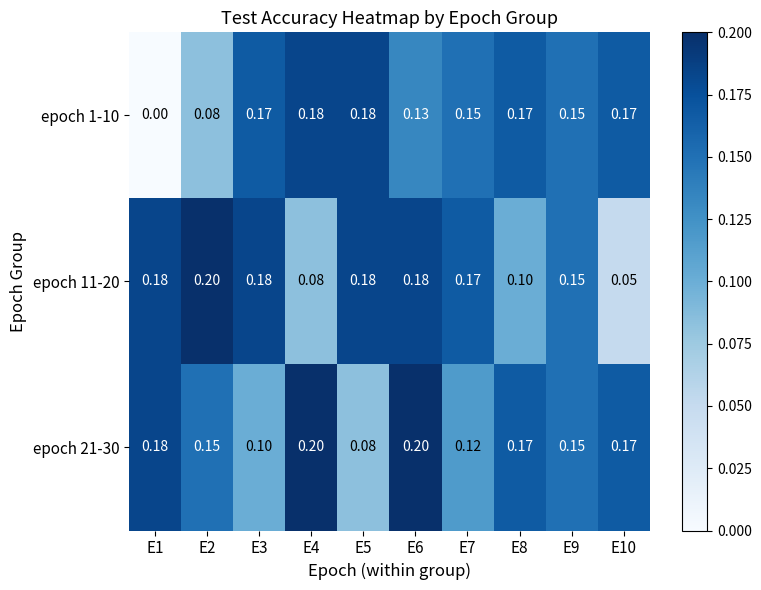

How many data points in epoch 1-10 are above 0?

9